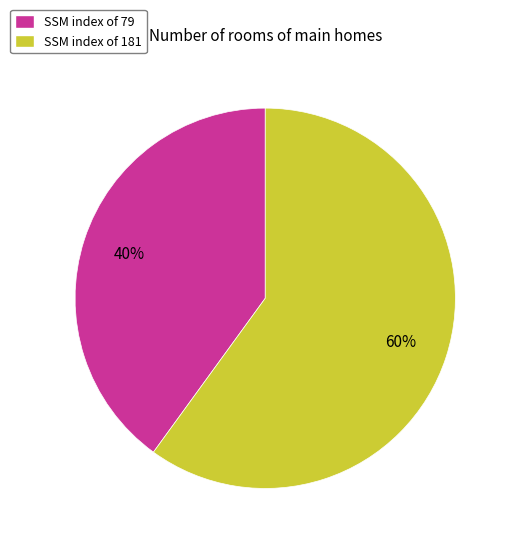

Rank the categories by value from lowest to highest.

SSM index of 79, SSM index of 181